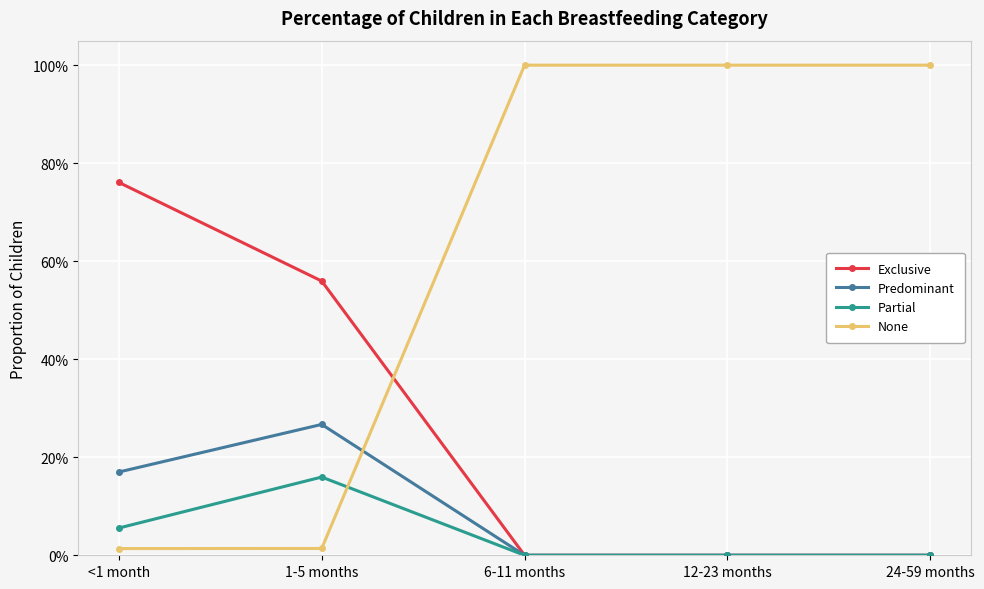

At which category does the chart reach its minimum across all series?

6-11 months